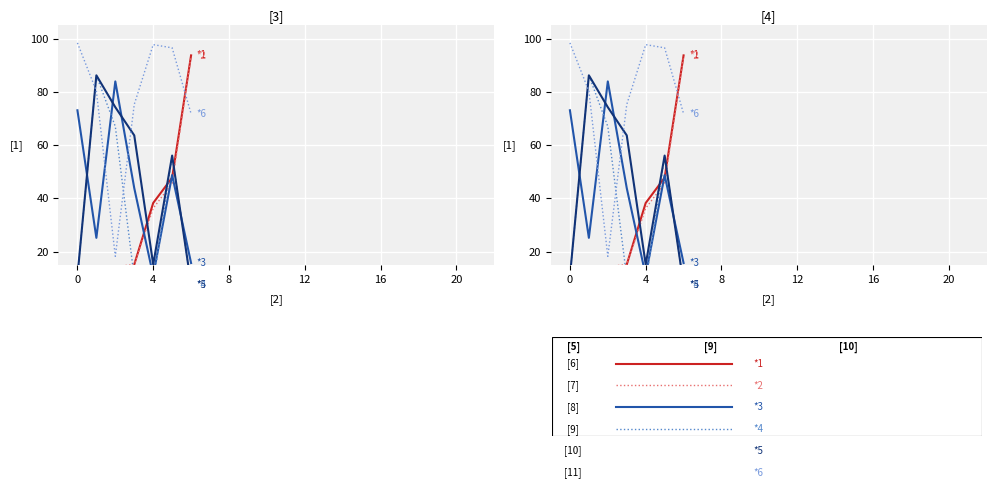

How many data points in *6 are above 80?

4